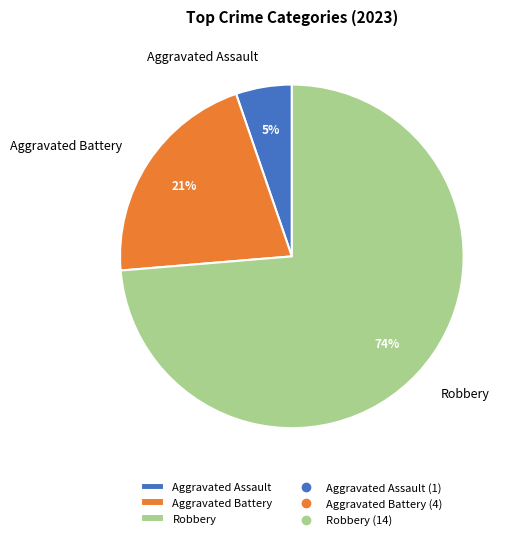

The Aggravated Assault slice represents 5% of the pie. True or false?

True